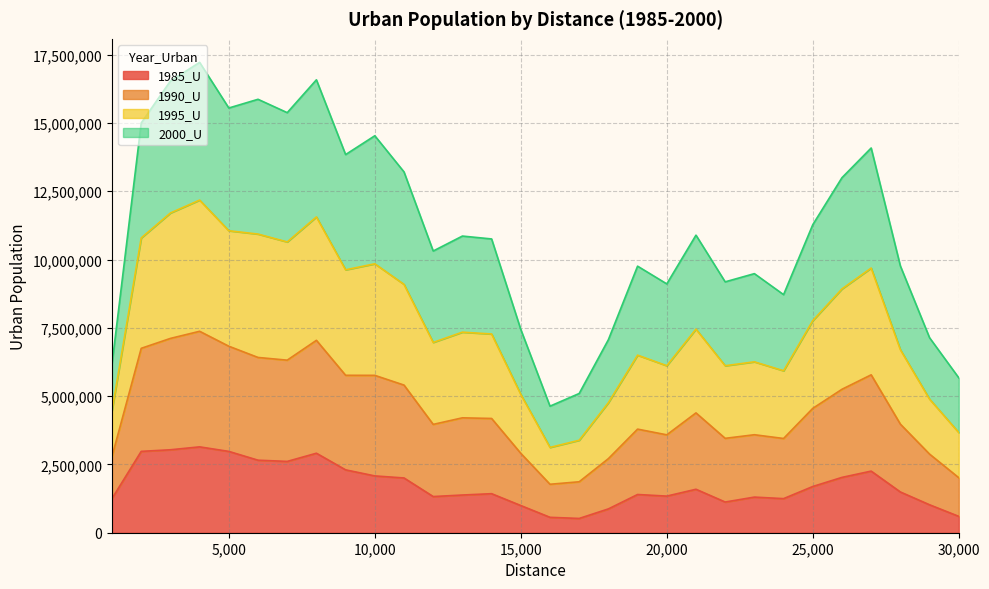

What is the lowest value of the 1985_U series?

522319